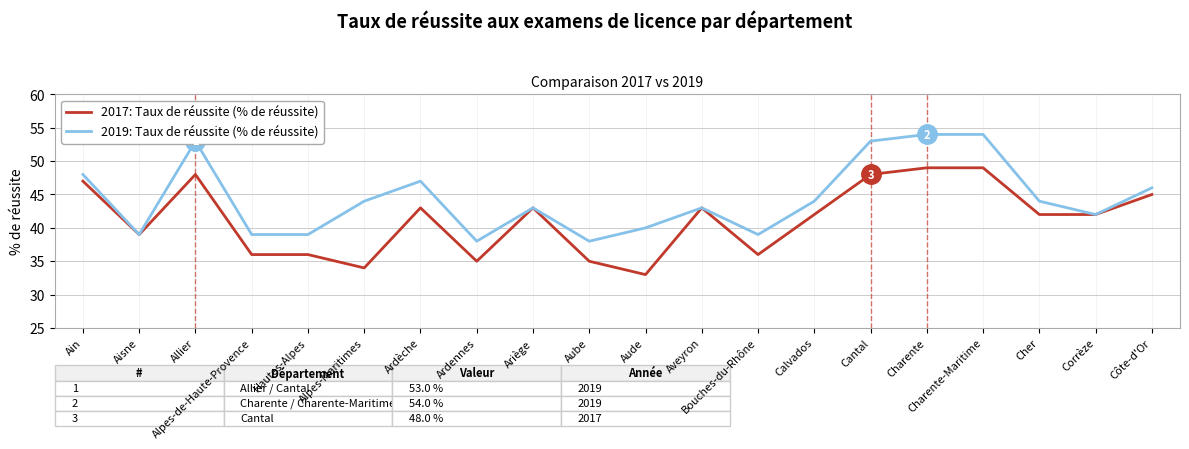

List the series in order of their peak value, highest first.

2019: Taux de réussite (% de réussite), 2017: Taux de réussite (% de réussite)